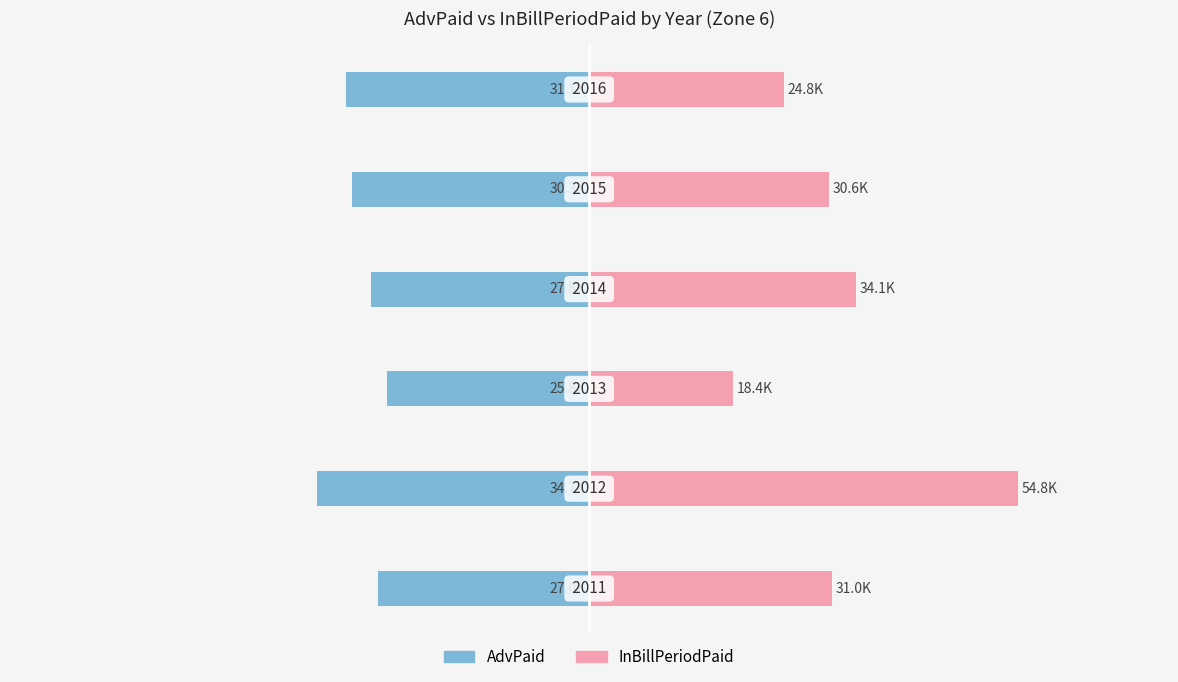

What is the maximum value for AdvPaid?

-25798